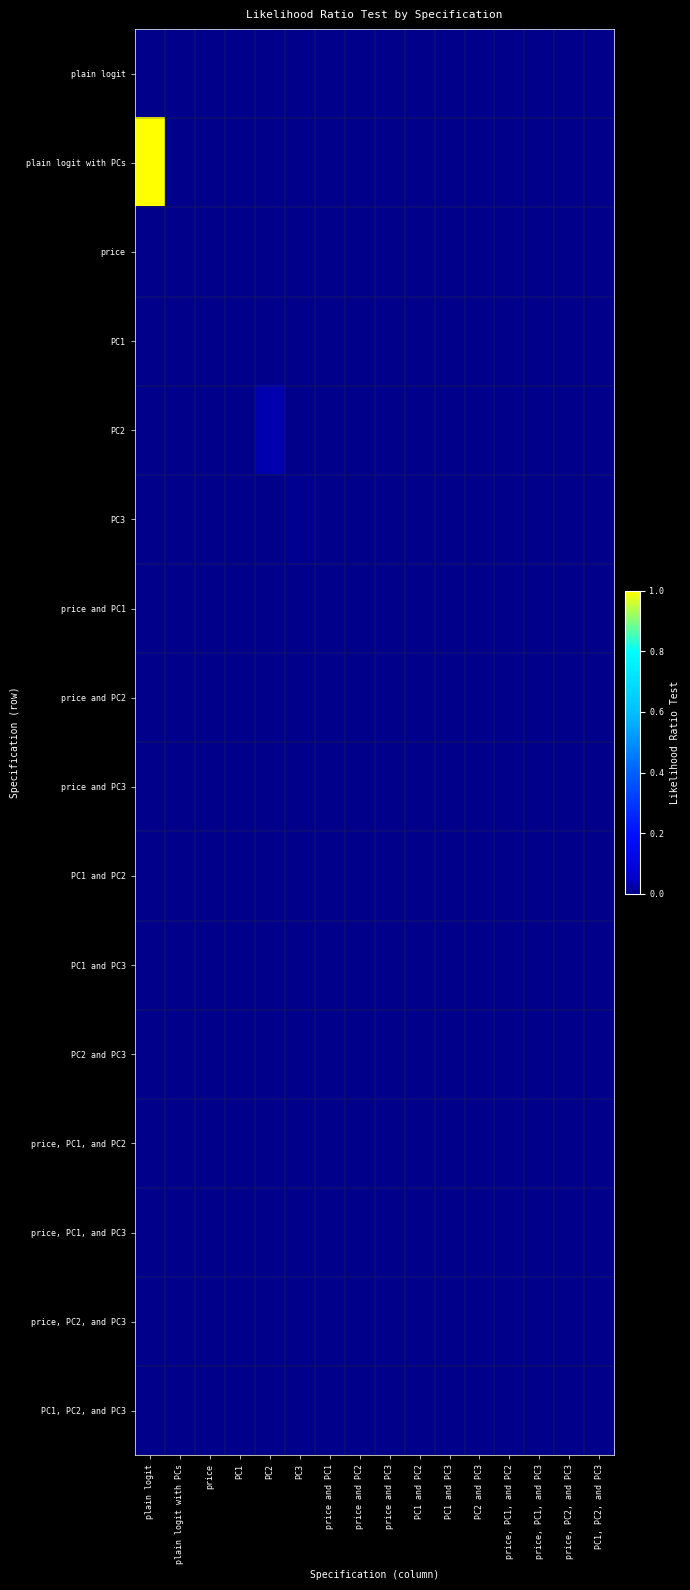

Count the number of data series in this chart.

16